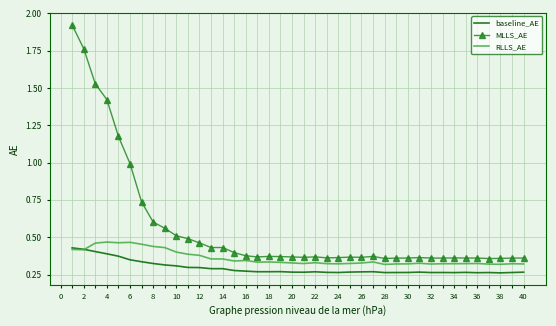

Which series has the widest spread of values?

MLLS_AE